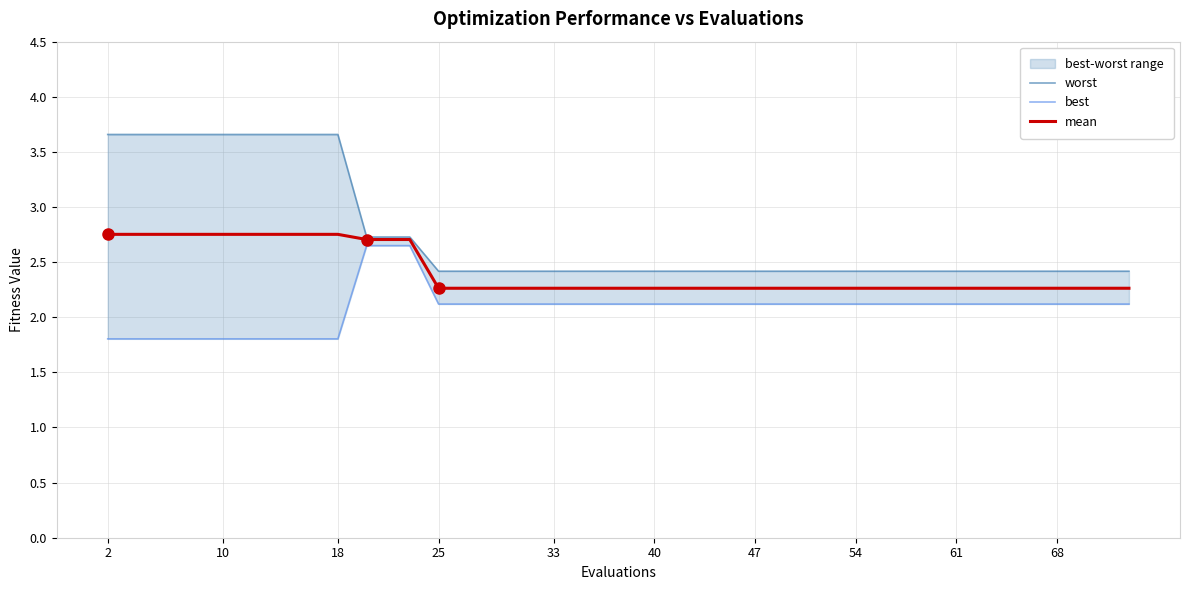

At which label does best reach its minimum?

2